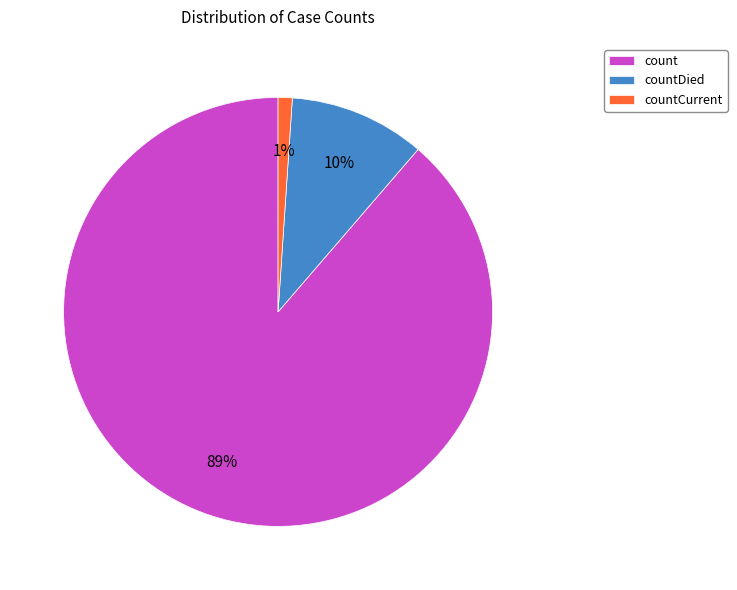

To the nearest percent, what percentage of the pie is countDied?

10%